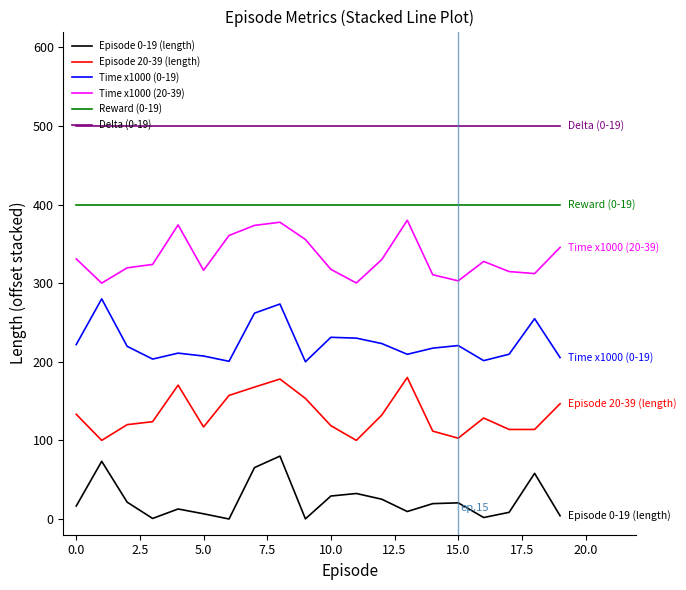

What are all the series names shown in the legend?

Episode 0-19 (length), Episode 20-39 (length), Time x1000 (0-19), Time x1000 (20-39), Reward (0-19), Delta (0-19)